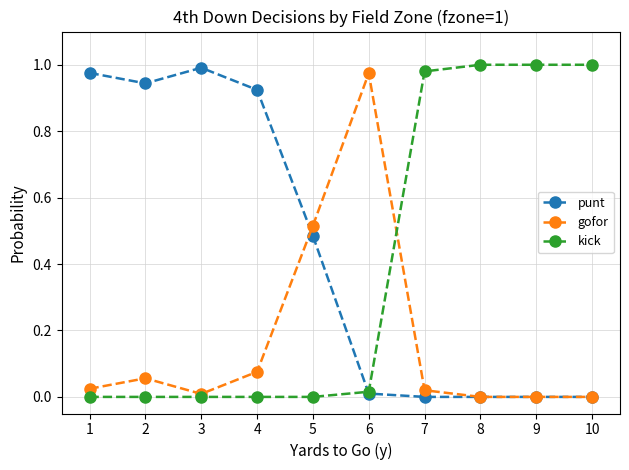

Rank the series at 4 from lowest to highest value.

kick, gofor, punt